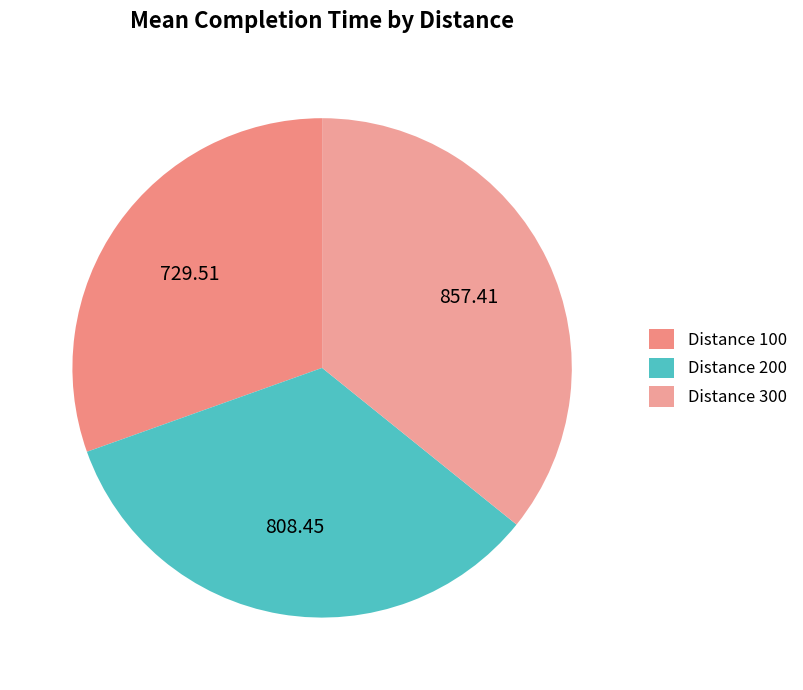

How many slices are in this pie chart?

3